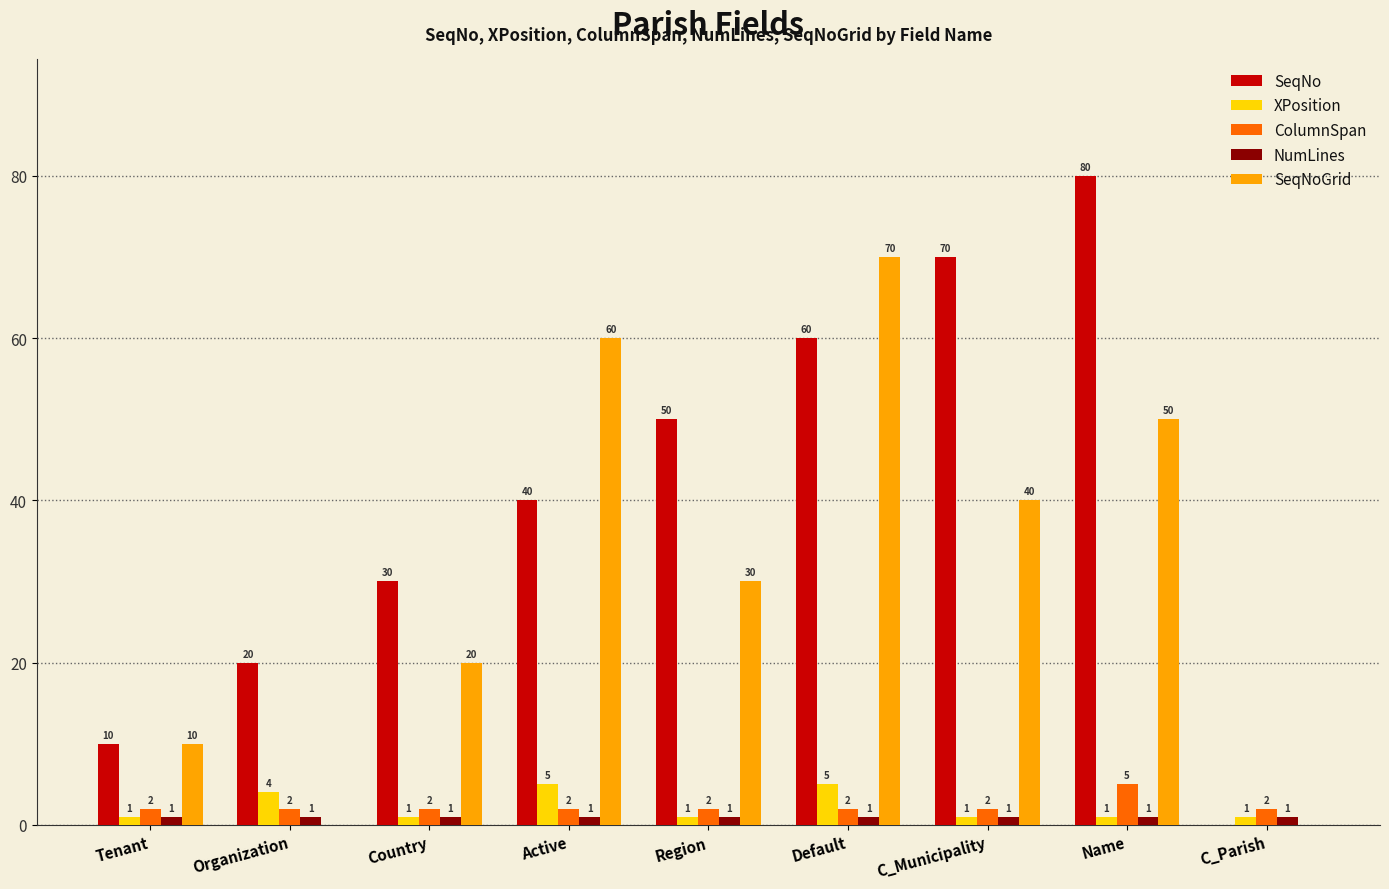

What is the sum of all ColumnSpan values?

21